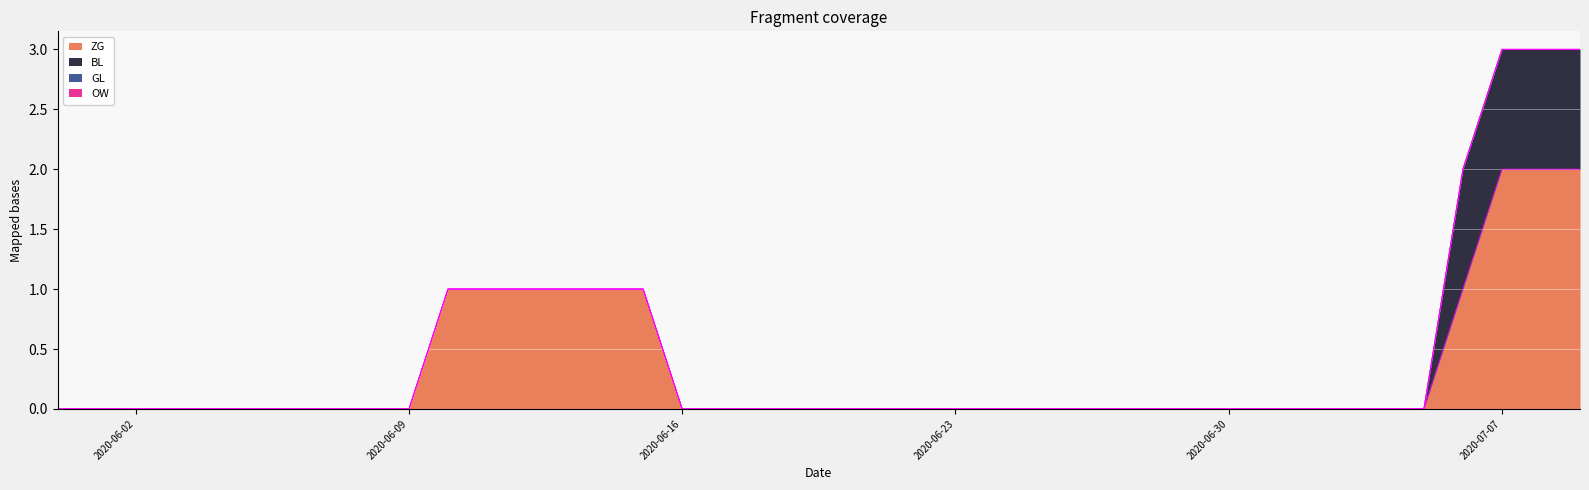

True or false: OW and ZG cross at least once.

False